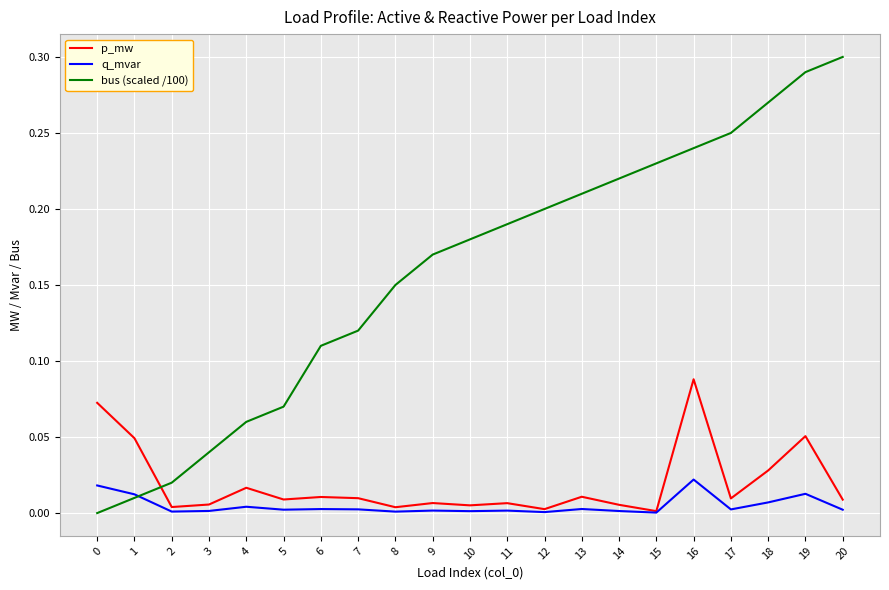

The q_mvar series shows 0.0 at 8. True or false?

True